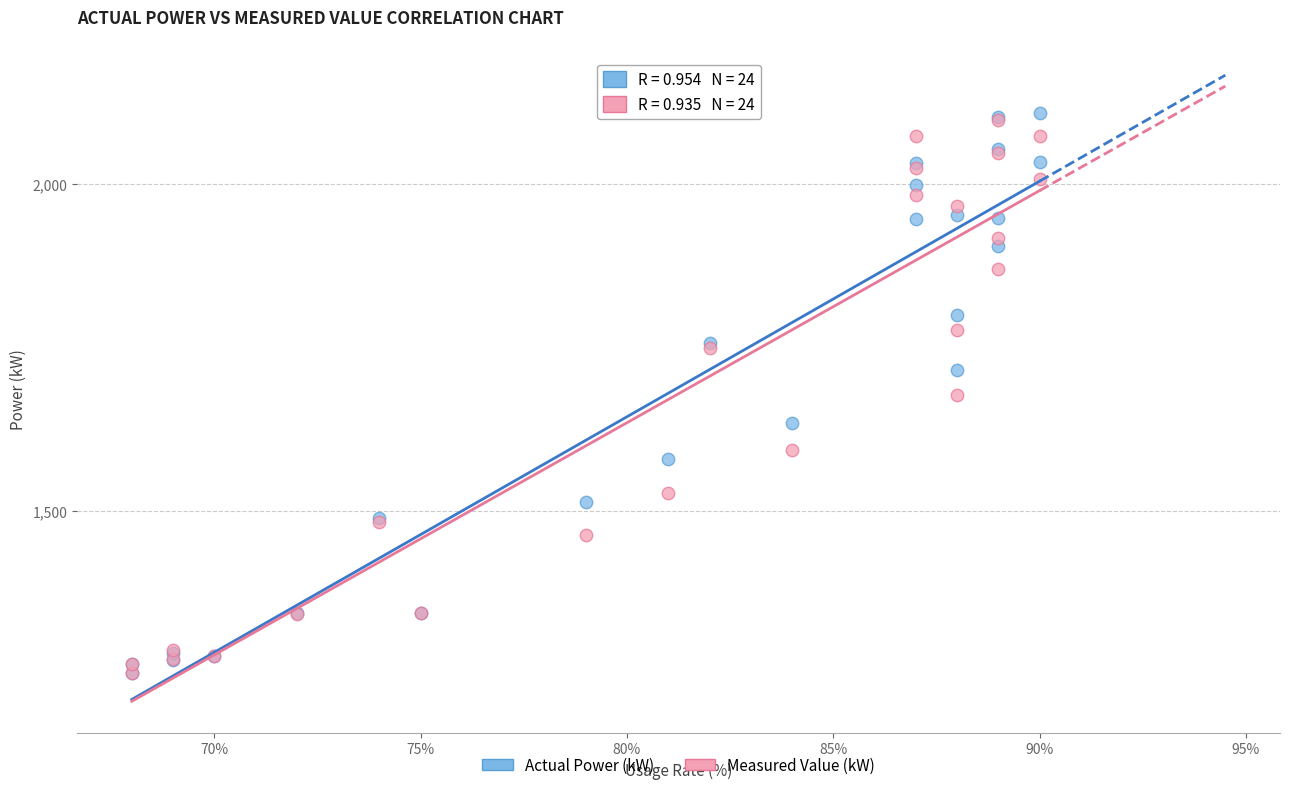

Which series contains the highest Y value?

Actual Power (kW)